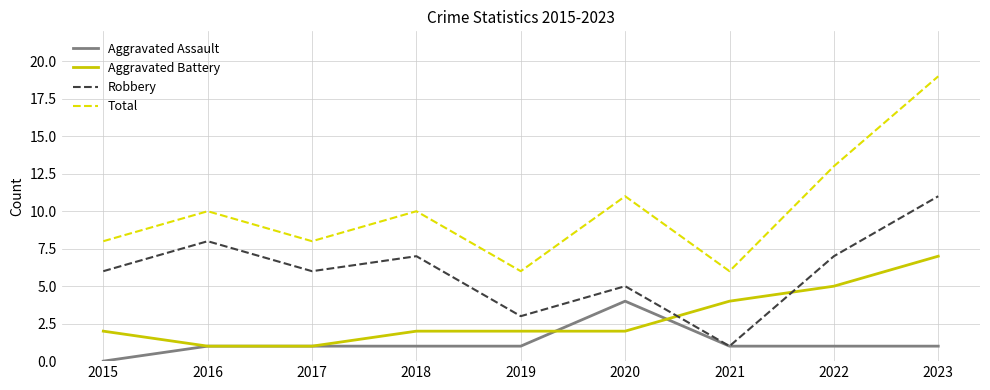

True or false: Aggravated Battery and Total cross at least once.

False